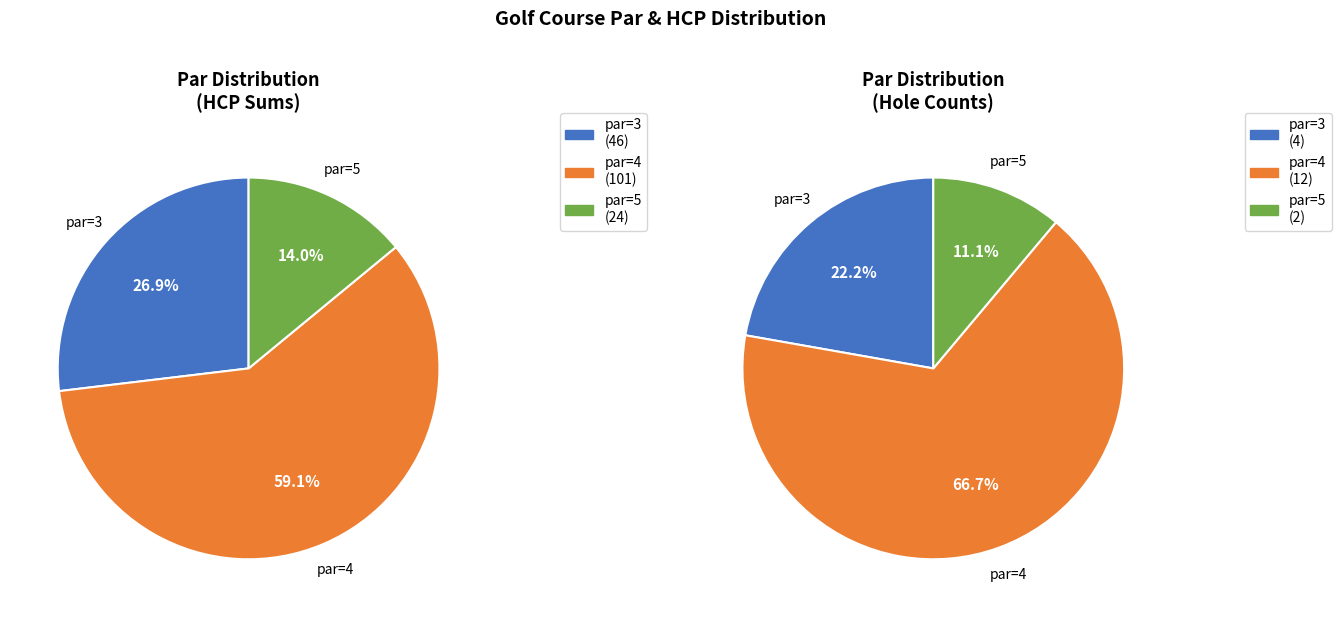

How many slices are in this pie chart?

3